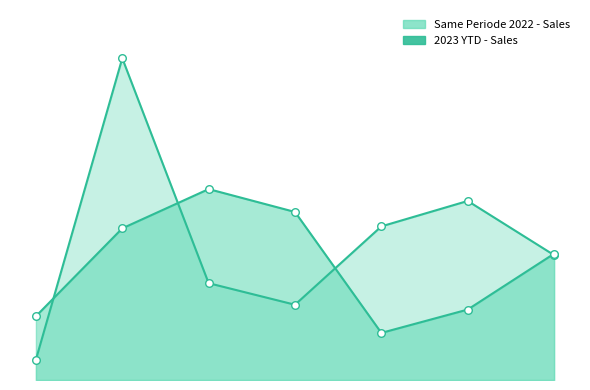

At which category is the sum across all series the highest?

B